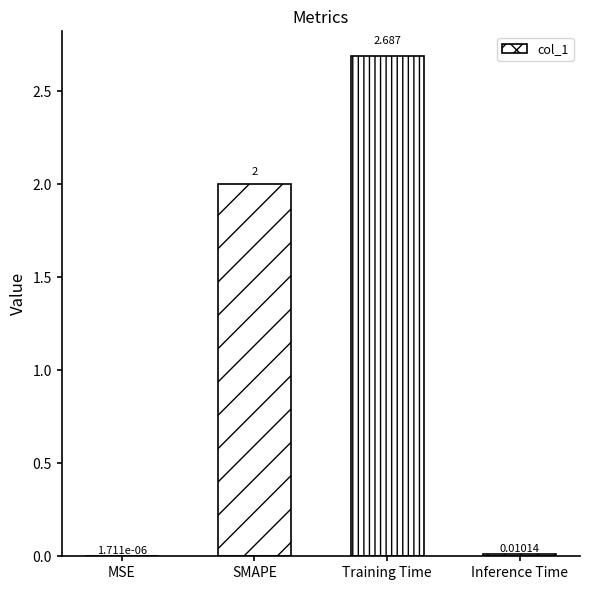

At which label is the value closest to 1?

Inference Time